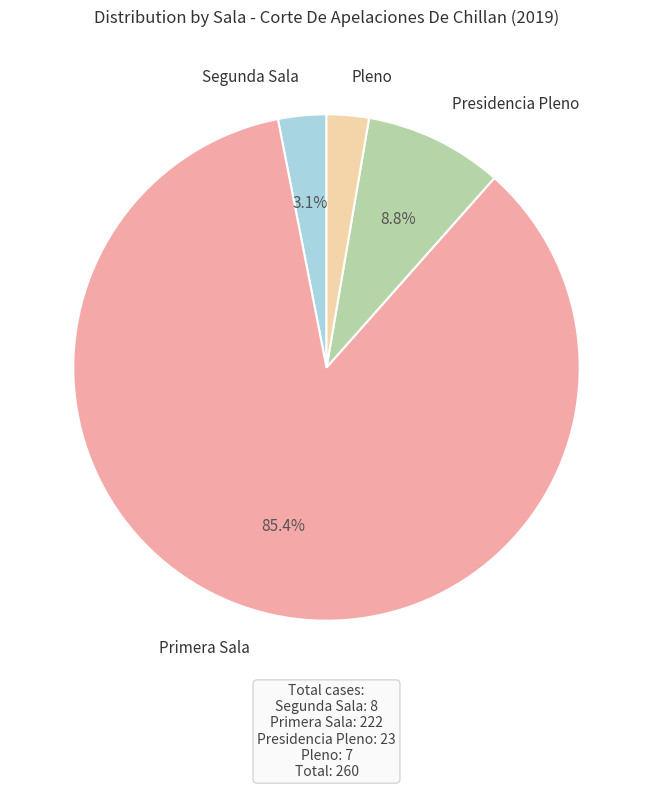

Is there any slice that represents more than half of the pie?

Yes